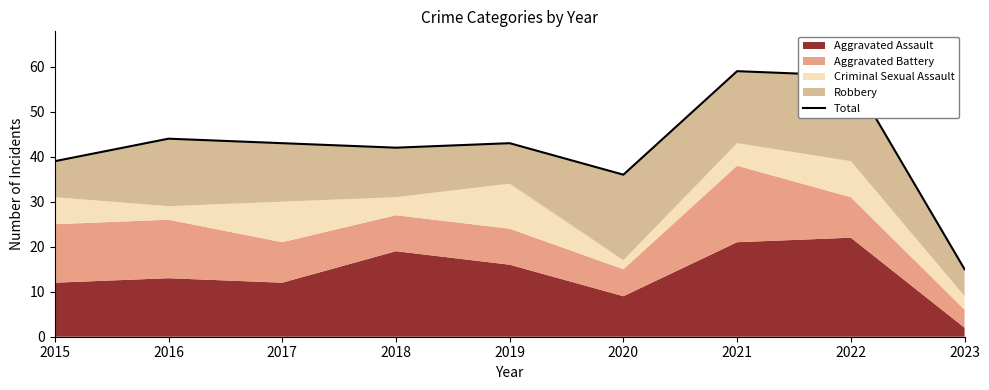

What is the difference between the maximum and second lowest values?

23